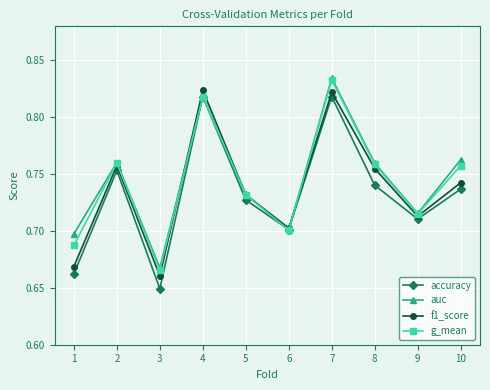

Count the f1_score values in the range 0 to 1.

10